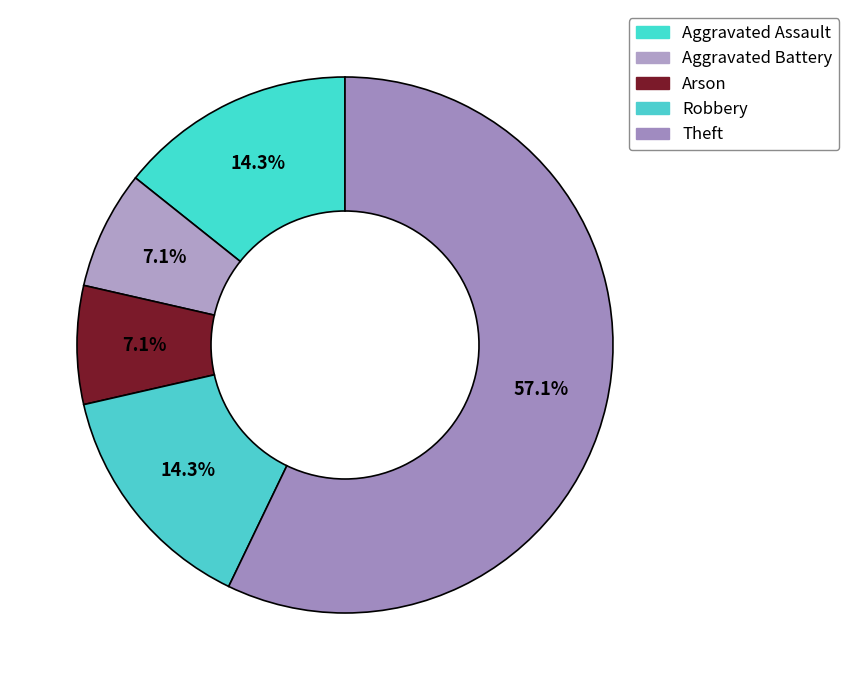

Rank the categories by value from lowest to highest.

Aggravated Battery, Arson, Aggravated Assault, Robbery, Theft